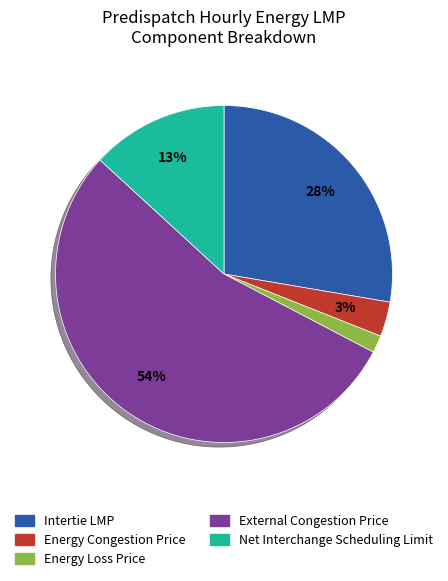

To the nearest percent, what is the average slice percentage?

20%